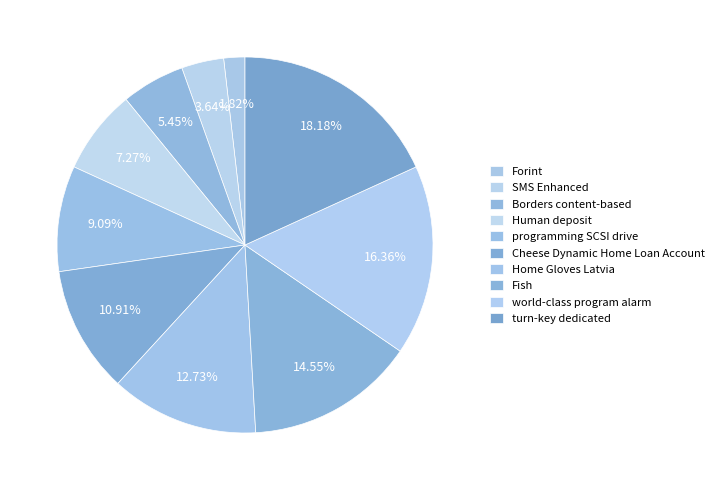

Count the number of slices in the pie.

10